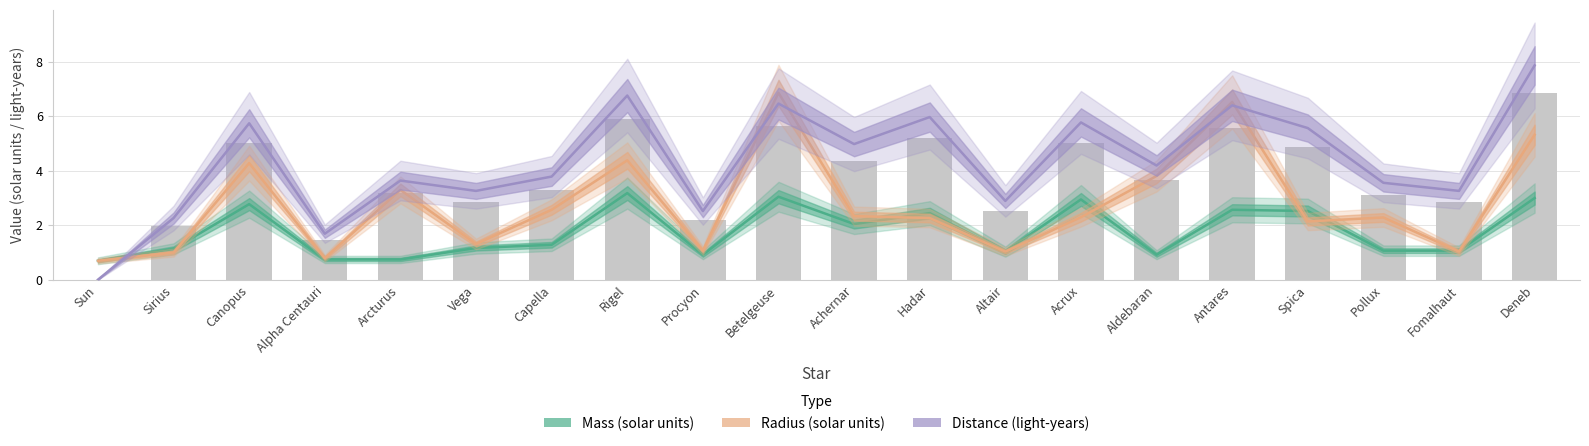

Which series has the largest range (max minus min)?

Distance (light-years)